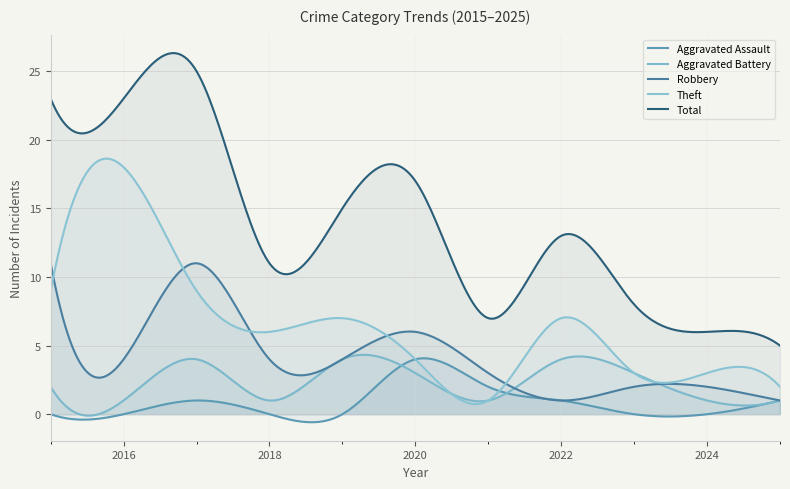

Between 2015 and 2023, which series saw the biggest shift?

Total